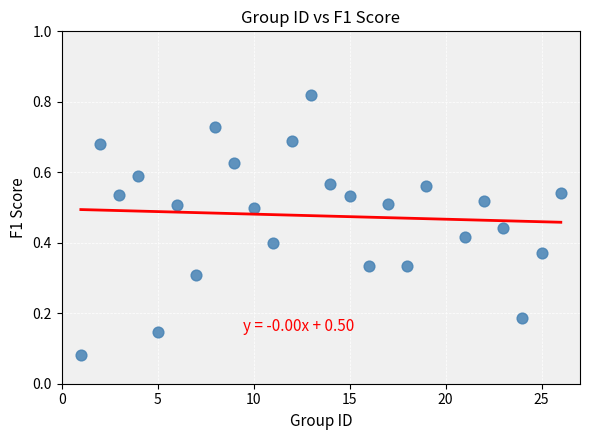

What is the range of X values (max minus min)?

25.0